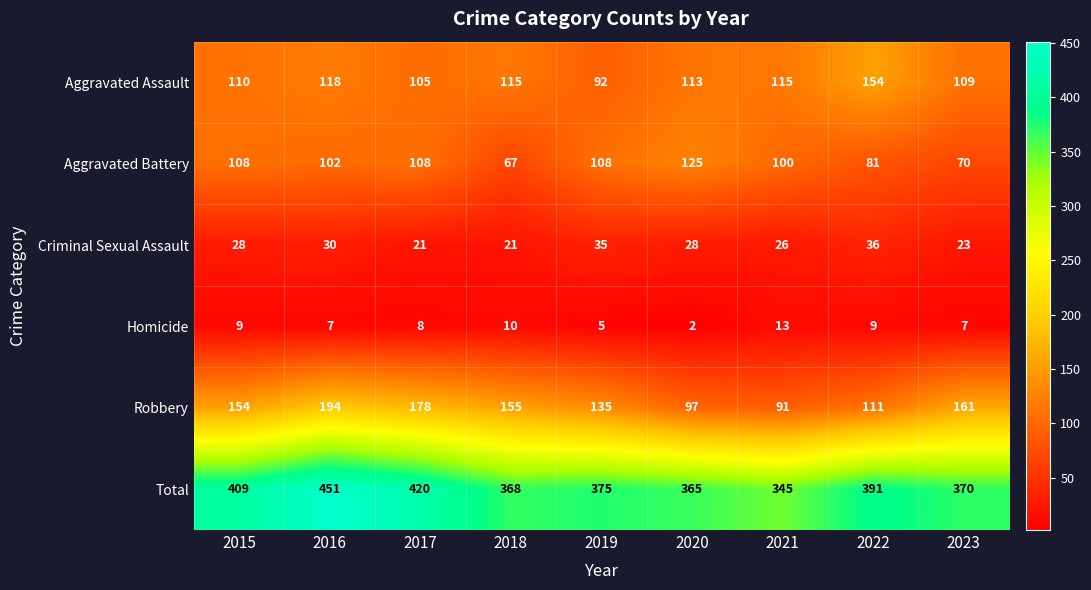

What is the difference between the maximum and minimum values in the Total series?

106